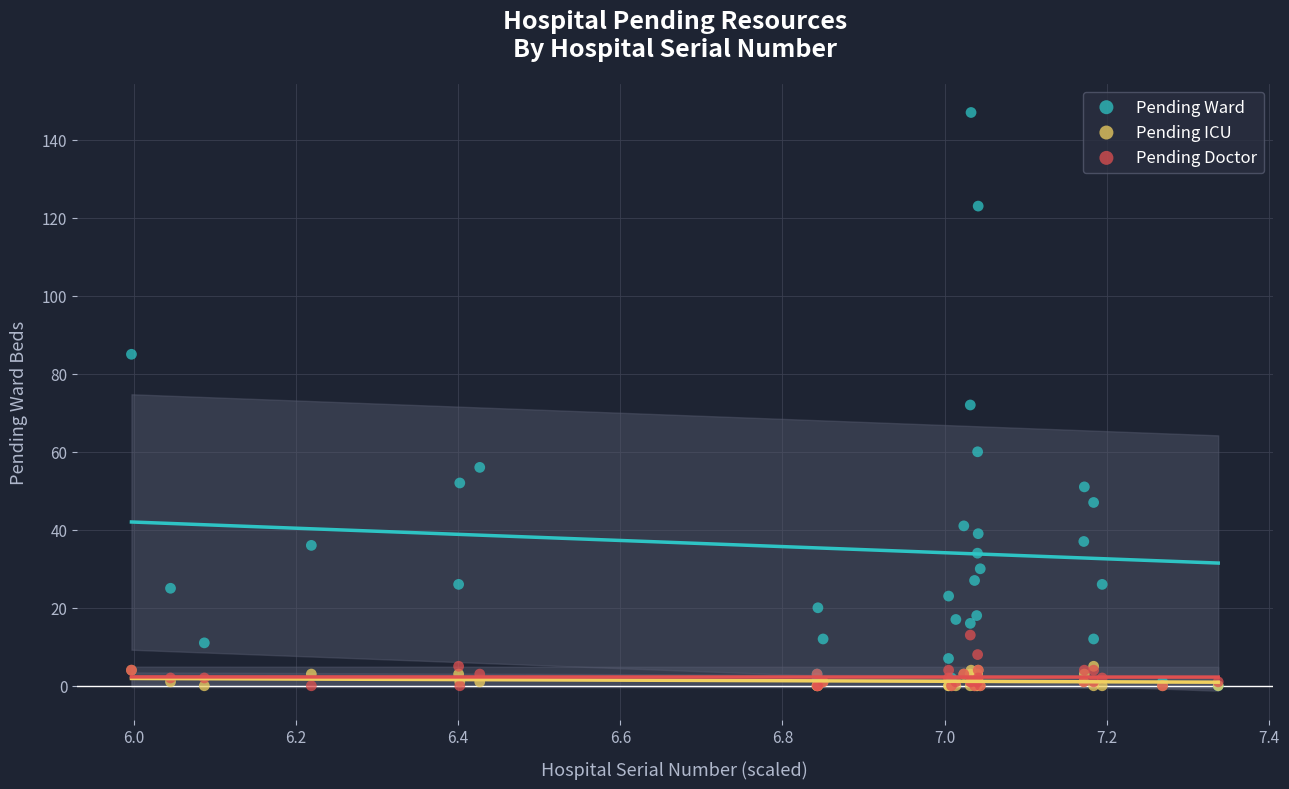

Which series reaches the maximum Y coordinate?

Pending Ward